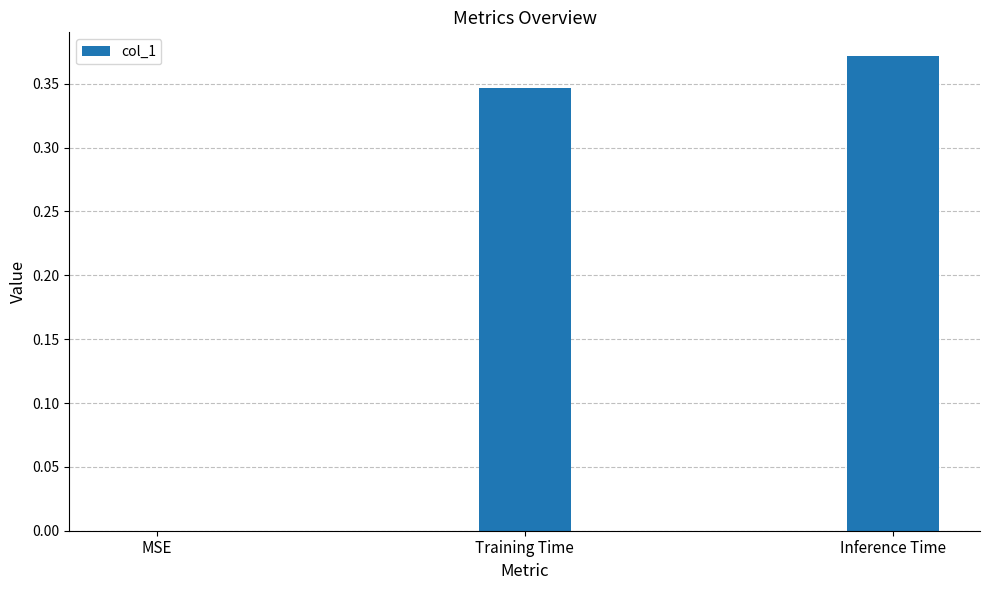

The chart shows a value of 0.6 at Training Time. True or false?

False